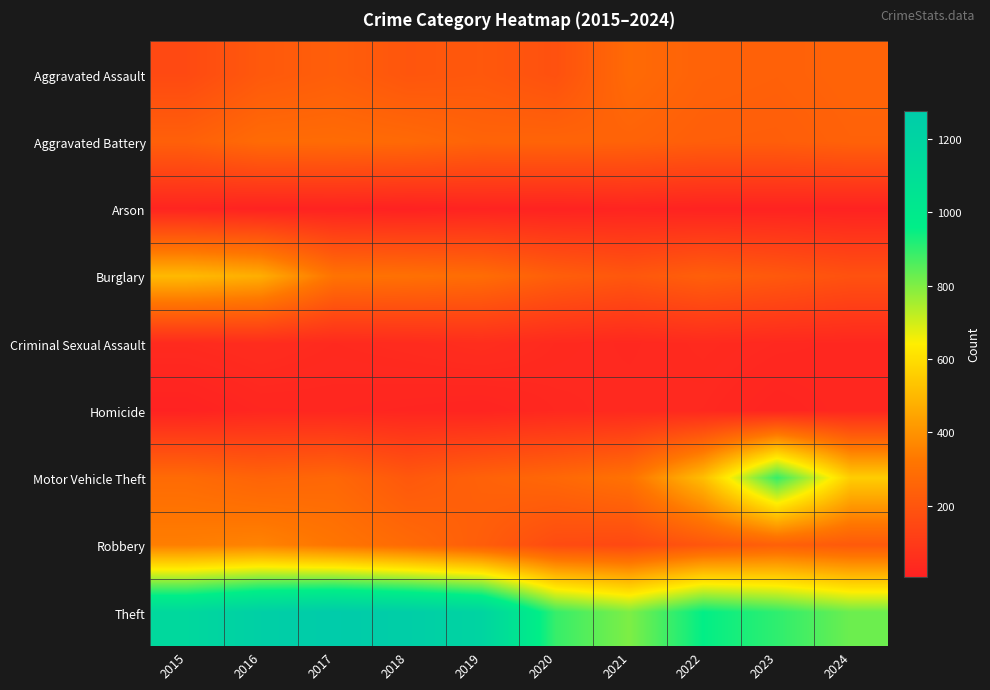

At 2019, list the series in order from largest to smallest.

Theft, Burglary, Aggravated Battery, Motor Vehicle Theft, Robbery, Aggravated Assault, Criminal Sexual Assault, Homicide, Arson